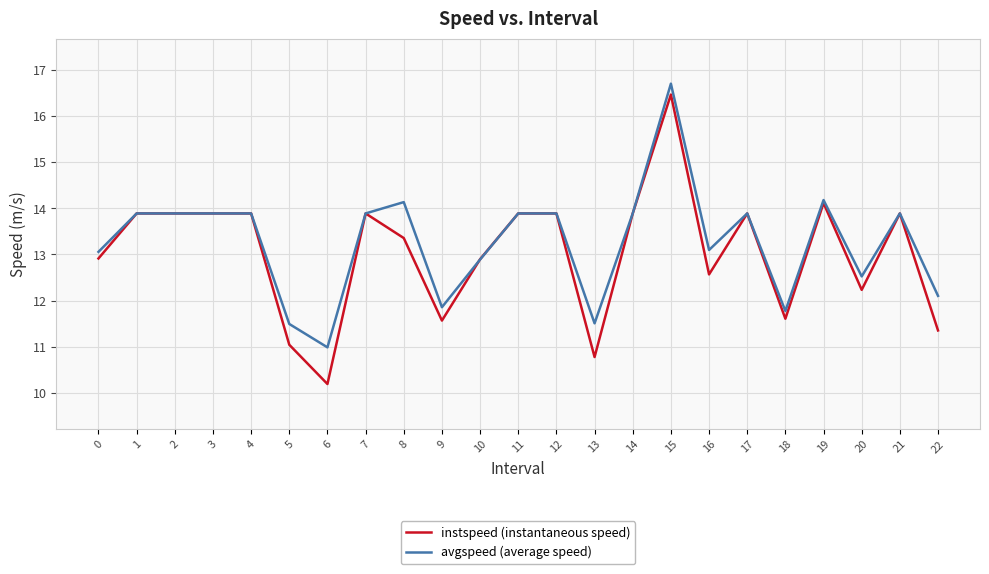

How many values in the instspeed (instantaneous speed) series are below 13?

10